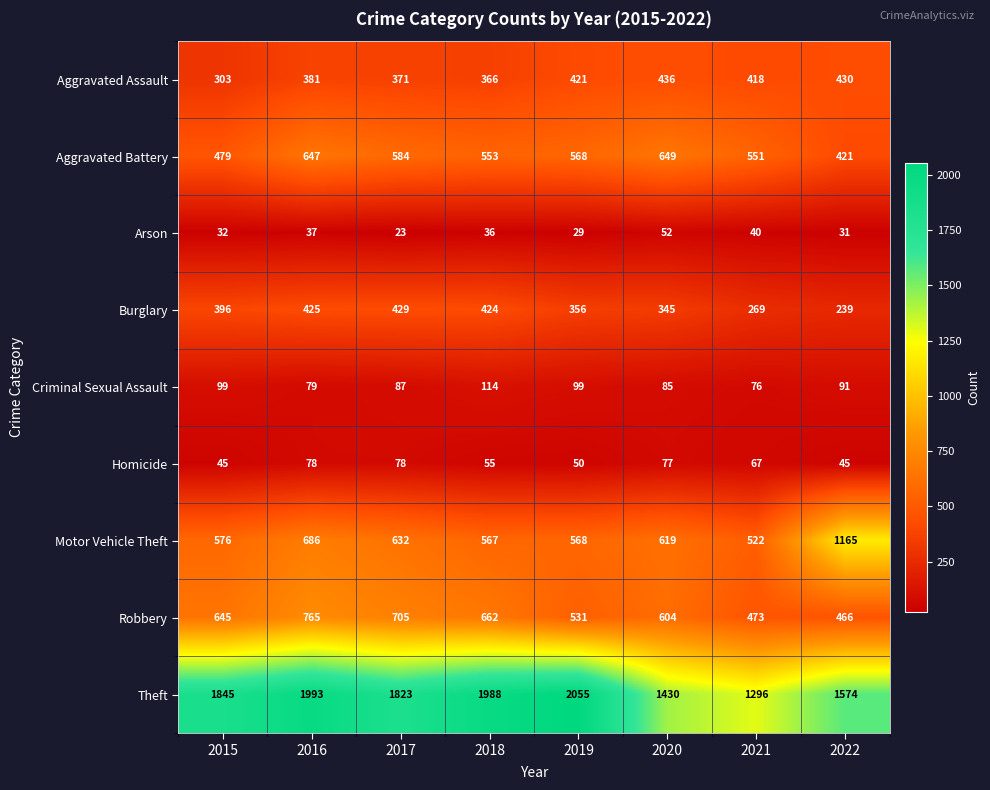

What is the maximum value shown in the chart?

2055